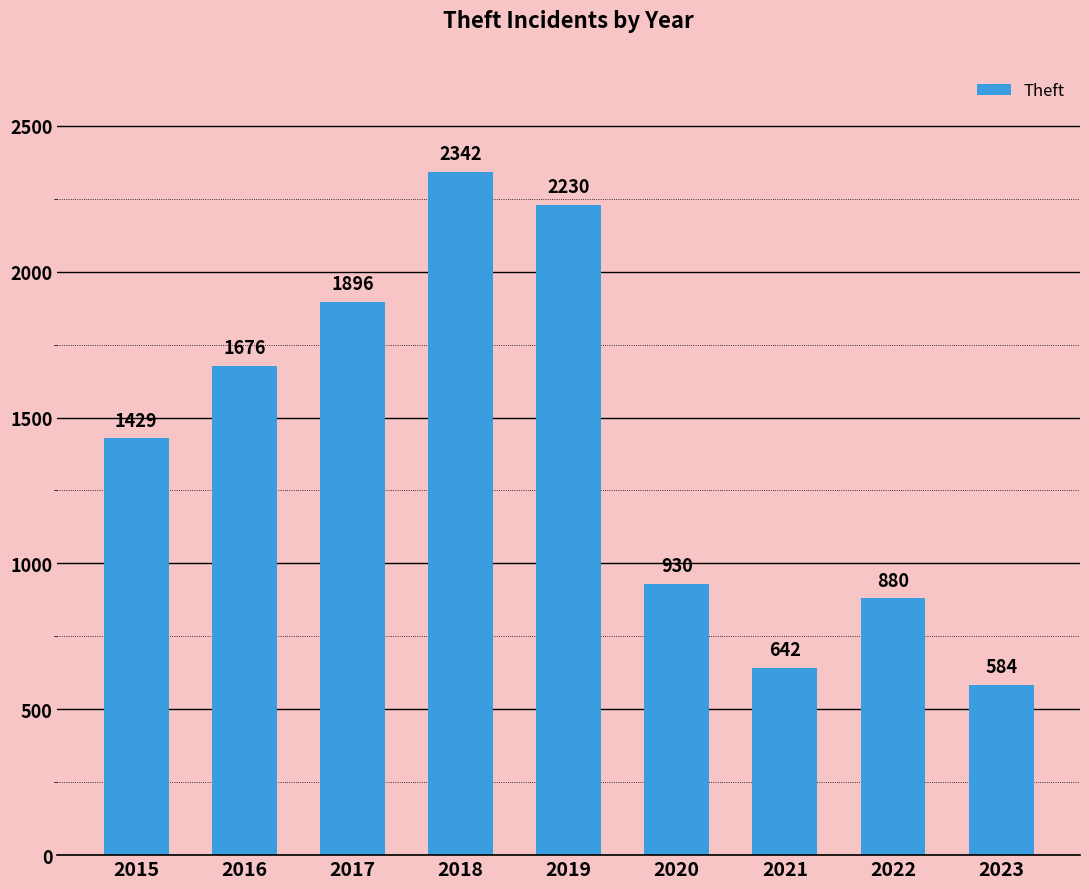

Reading left to right, list all the values displayed in this chart.

2015=1429	2016=1676	2017=1896	2018=2342	2019=2230	2020=930	2021=642	2022=880	2023=584